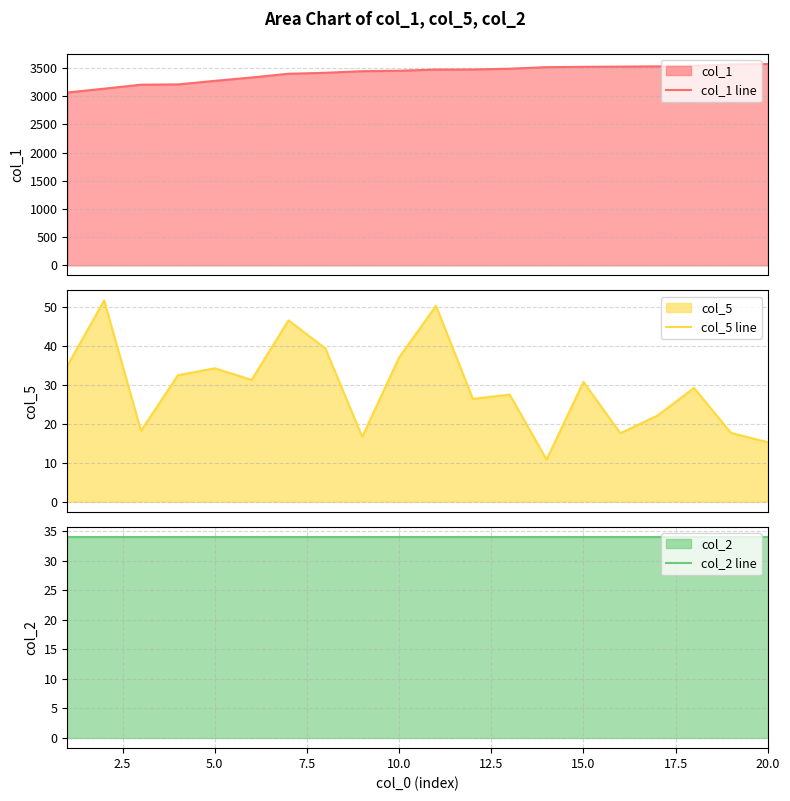

What is the highest value of the col_5 line series?

51.7